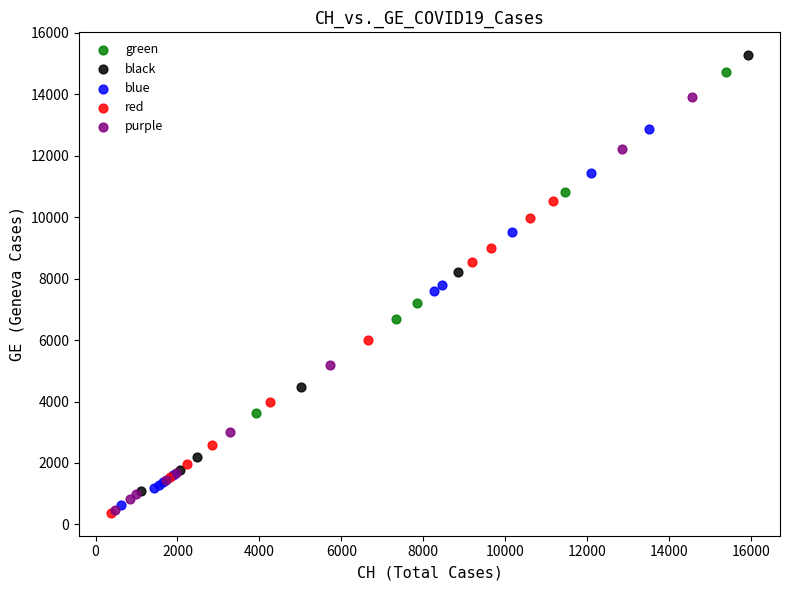

Which series has the widest spread of Y values?

black